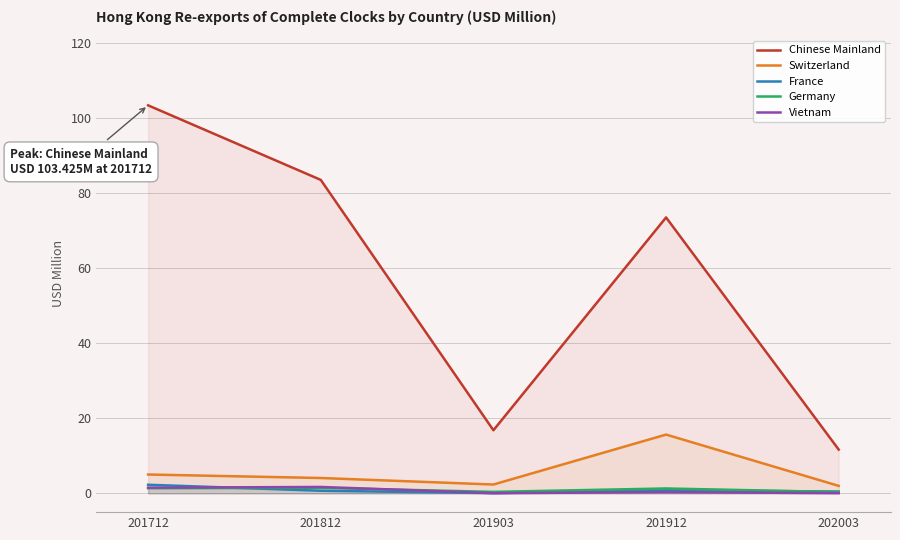

What is the sum of the Germany values at 201912 and 202003?

1.7